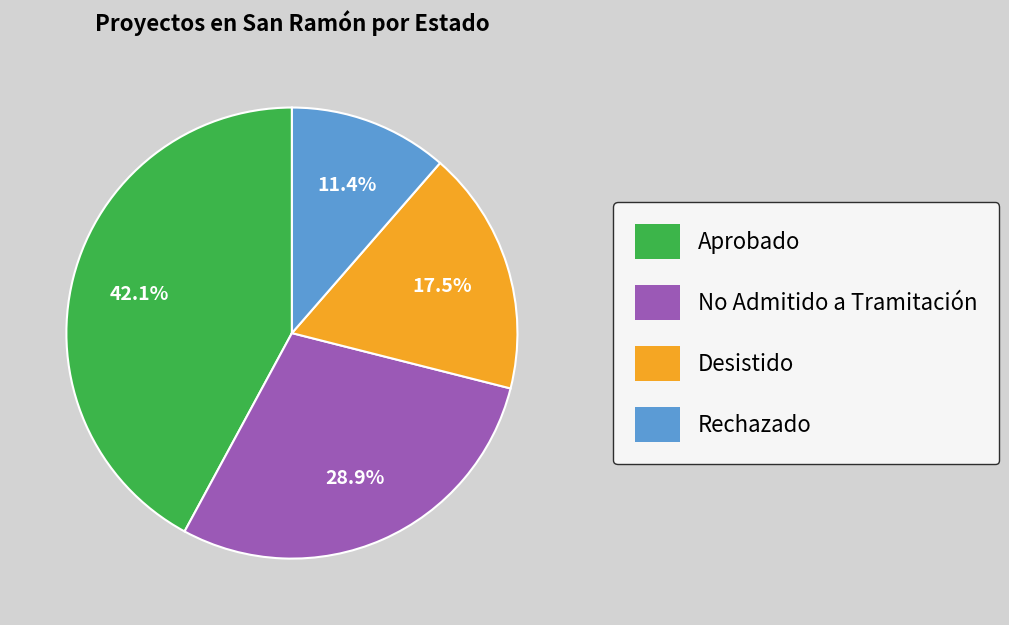

True or false: No Admitido a Tramitación accounts for 21% of the total.

False